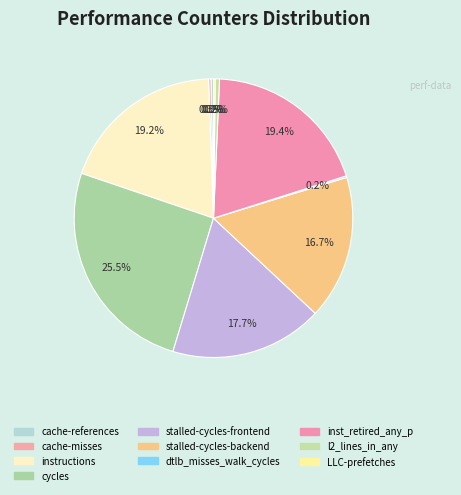

To the nearest percent, what is the difference between the largest and smallest slice percentages?

25%